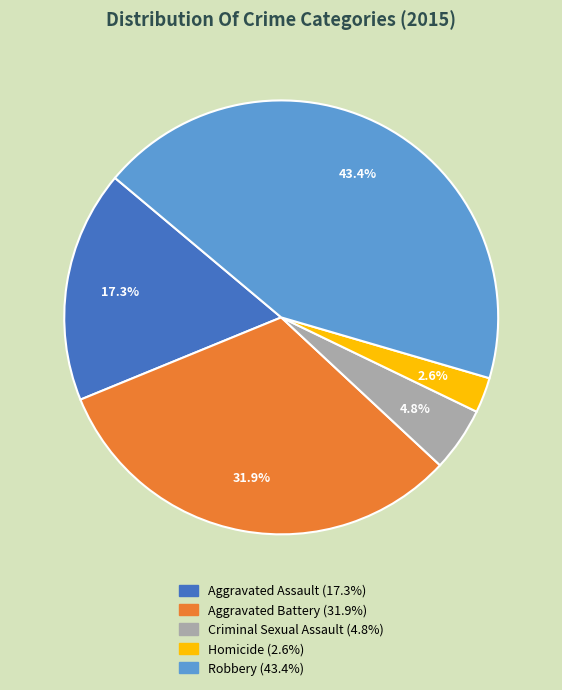

To the nearest percent, what percentage of the pie is Homicide?

3%